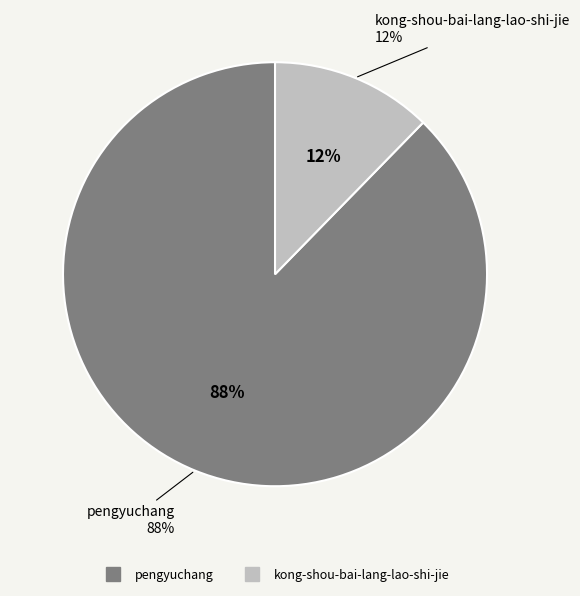

Which category accounts for the majority?

pengyuchang